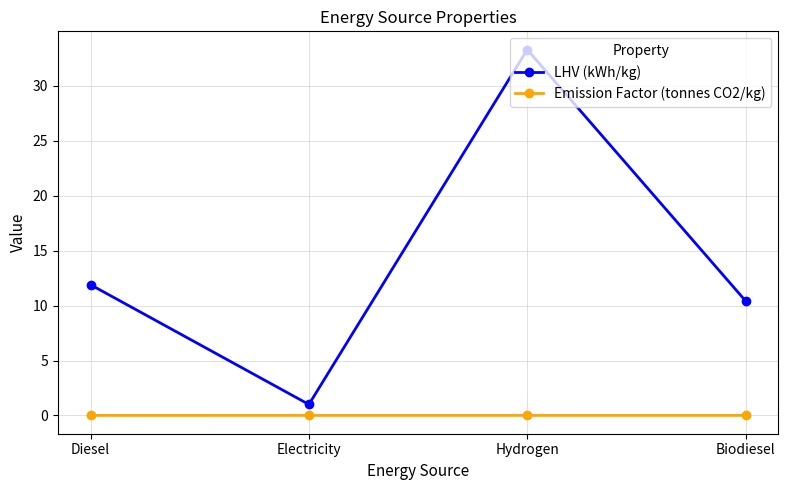

What is the total value across all series at Diesel?

11.9